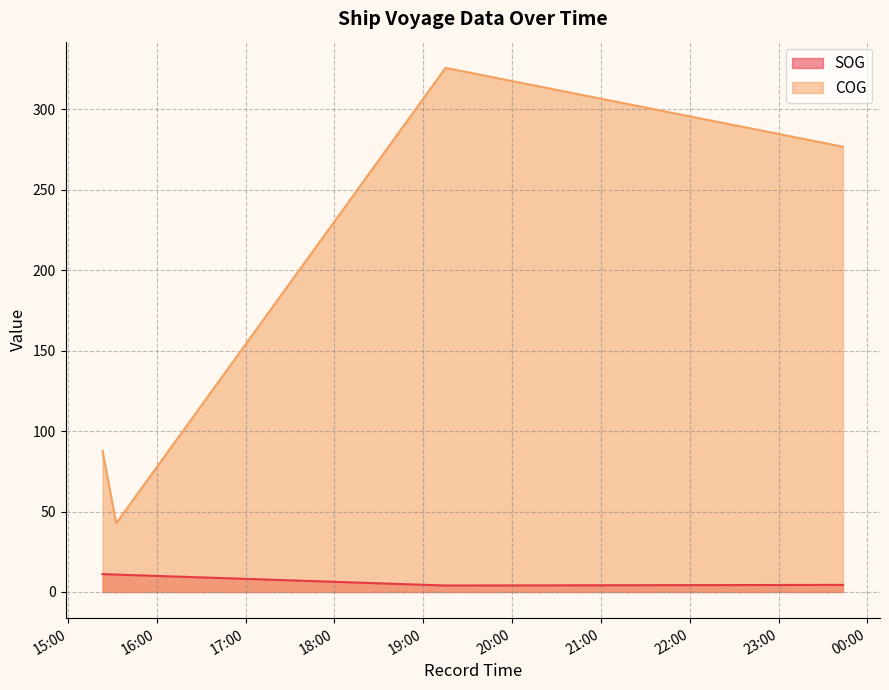

Rank the series by their average value, from highest to lowest.

COG, SOG